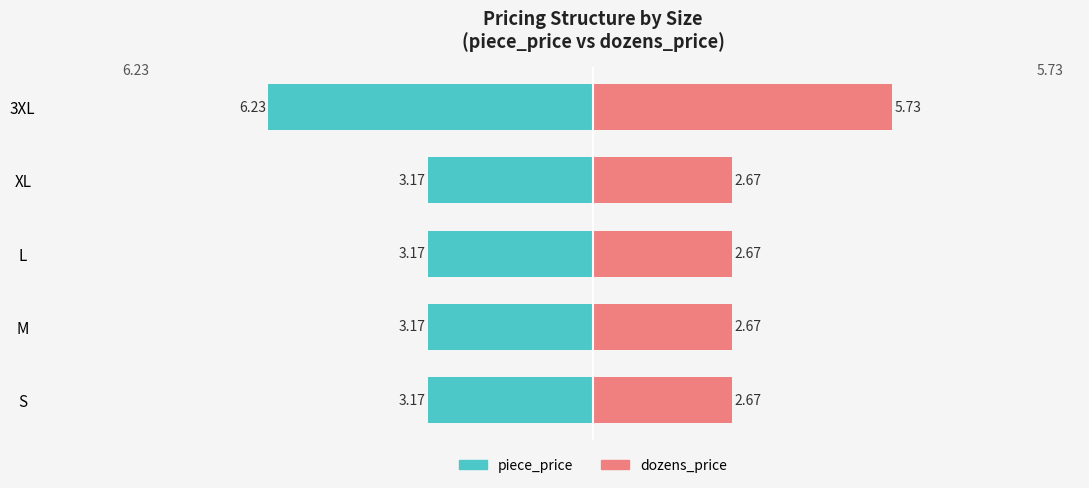

How many bars are there in each group?

2